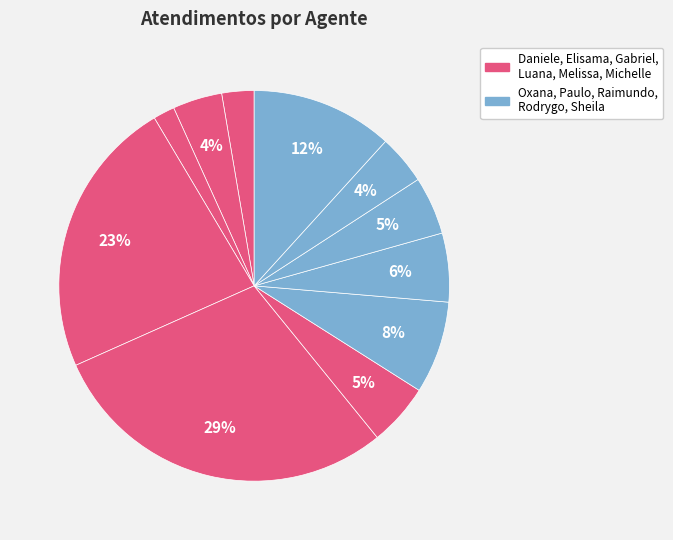

How many slices are in this pie chart?

11